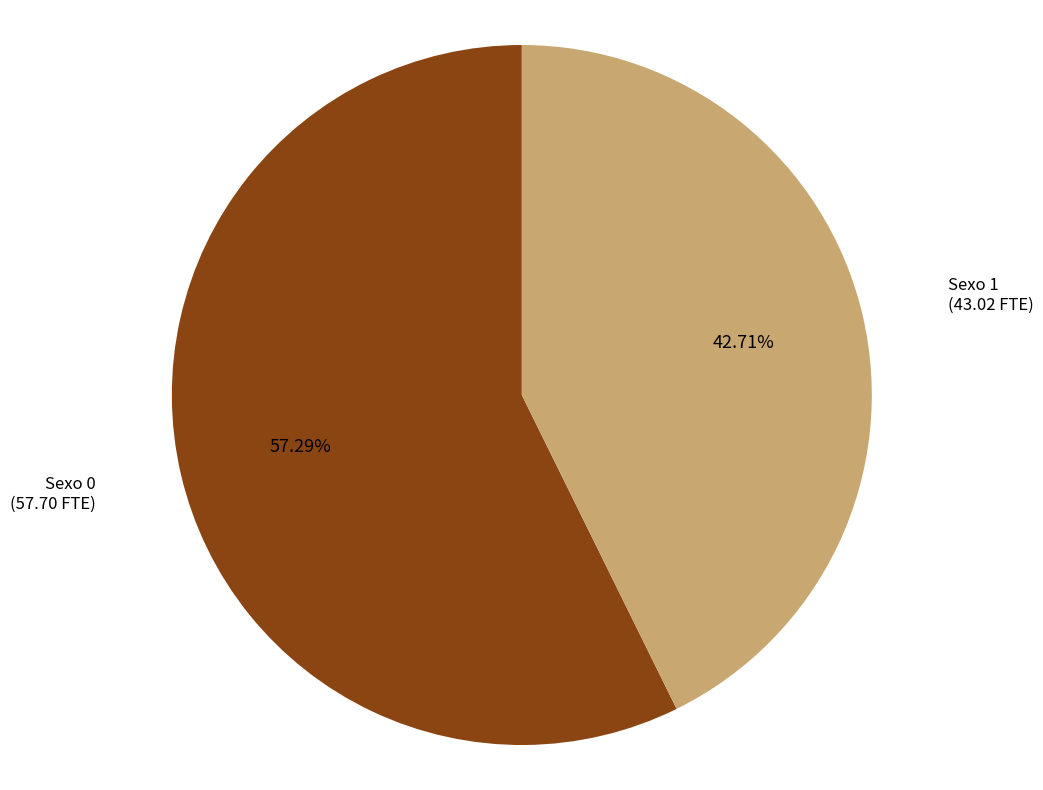

How many segments does this pie chart have?

2